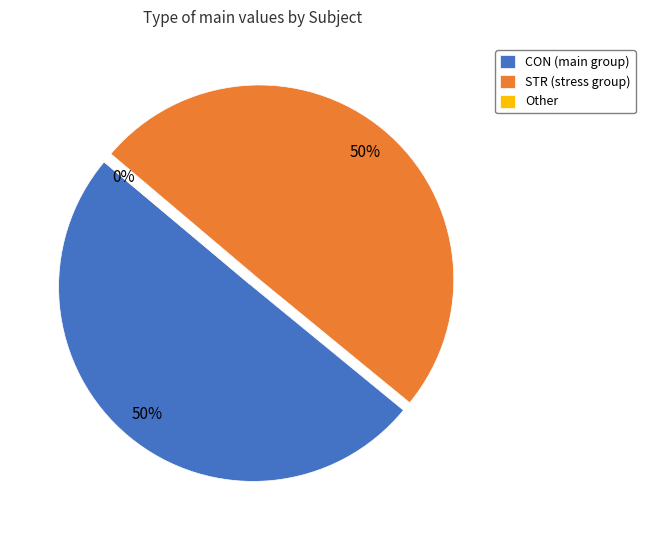

What is the majority slice?

CON (main group)